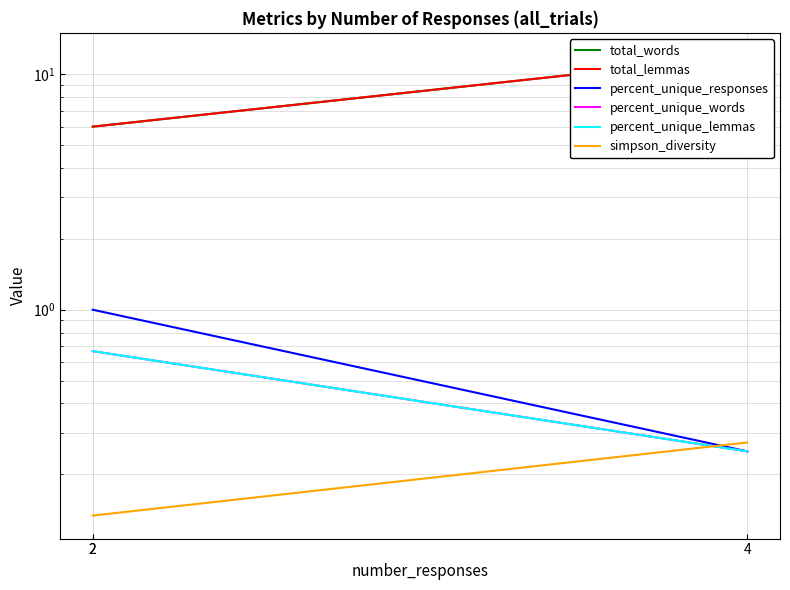

What is the minimum value for percent_unique_responses?

0.2